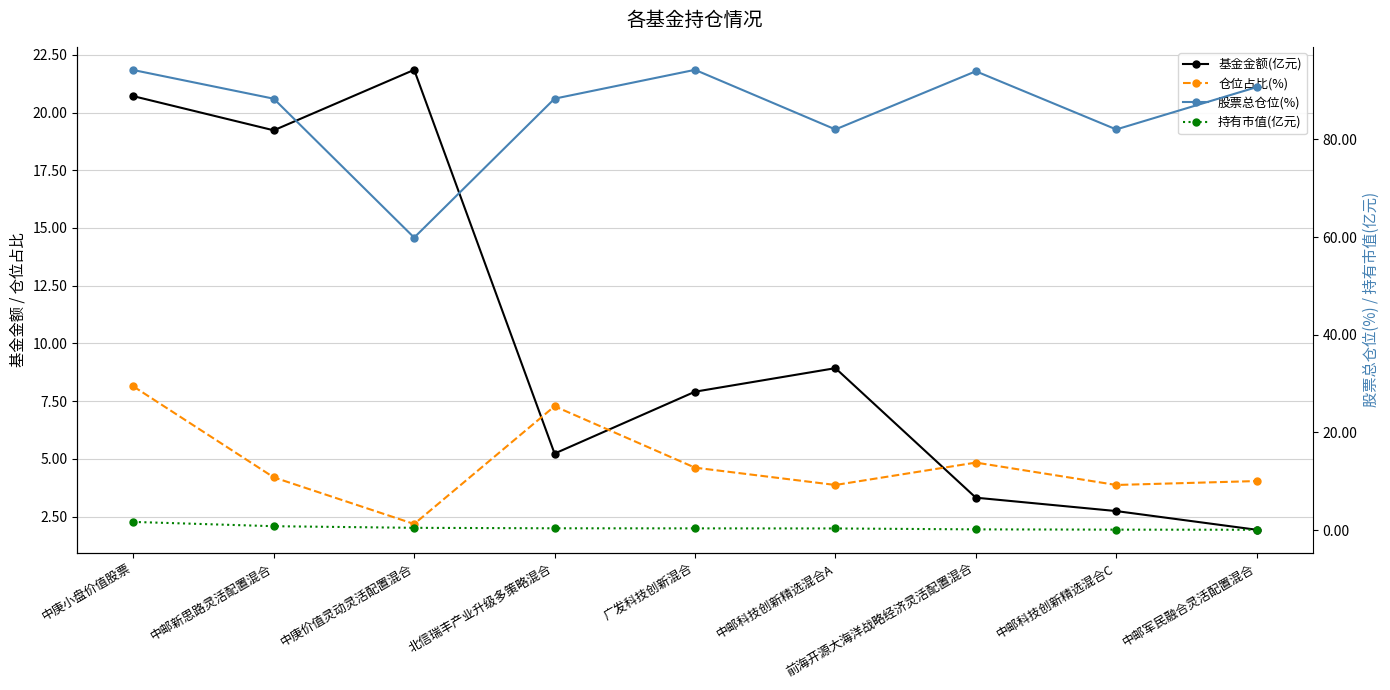

Reading left to right, list all the values displayed in this chart.

基金金额(亿元): 20.7	19.2	21.9	5.2	7.9	8.9	3.3	2.7	1.9
仓位占比(%): 8.1	4.2	2.2	7.3	4.6	3.9	4.8	3.9	4.0
股票总仓位(%): 94.2	88.3	59.9	88.3	94.2	82.0	93.9	82.0	90.7
持有市值(亿元): 1.7	0.8	0.5	0.4	0.4	0.3	0.2	0.1	0.1